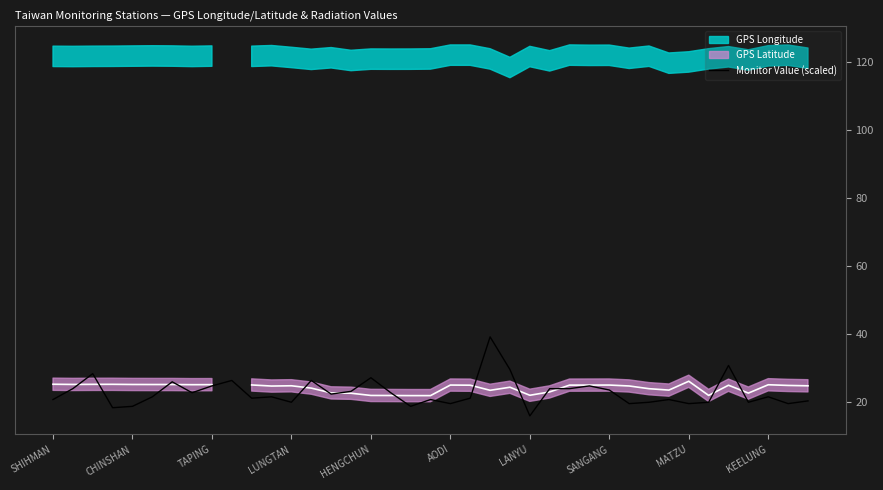

What is the difference between the values at 38 and 33?

0.4